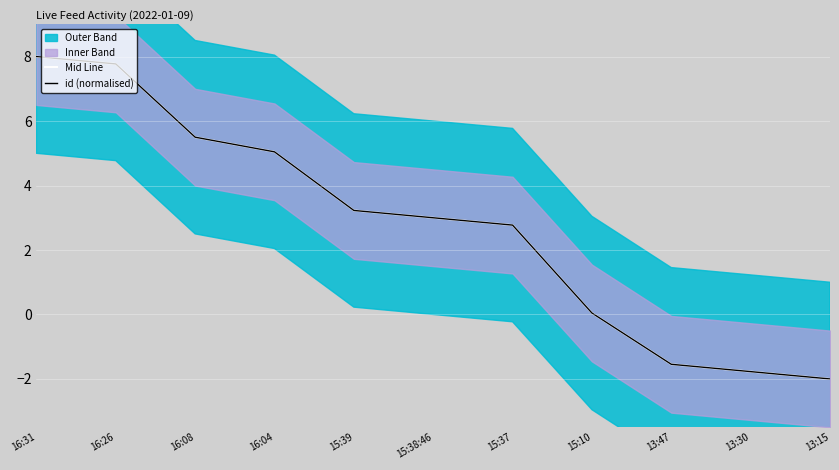

What is the label of the 10th point from the left?

13:30